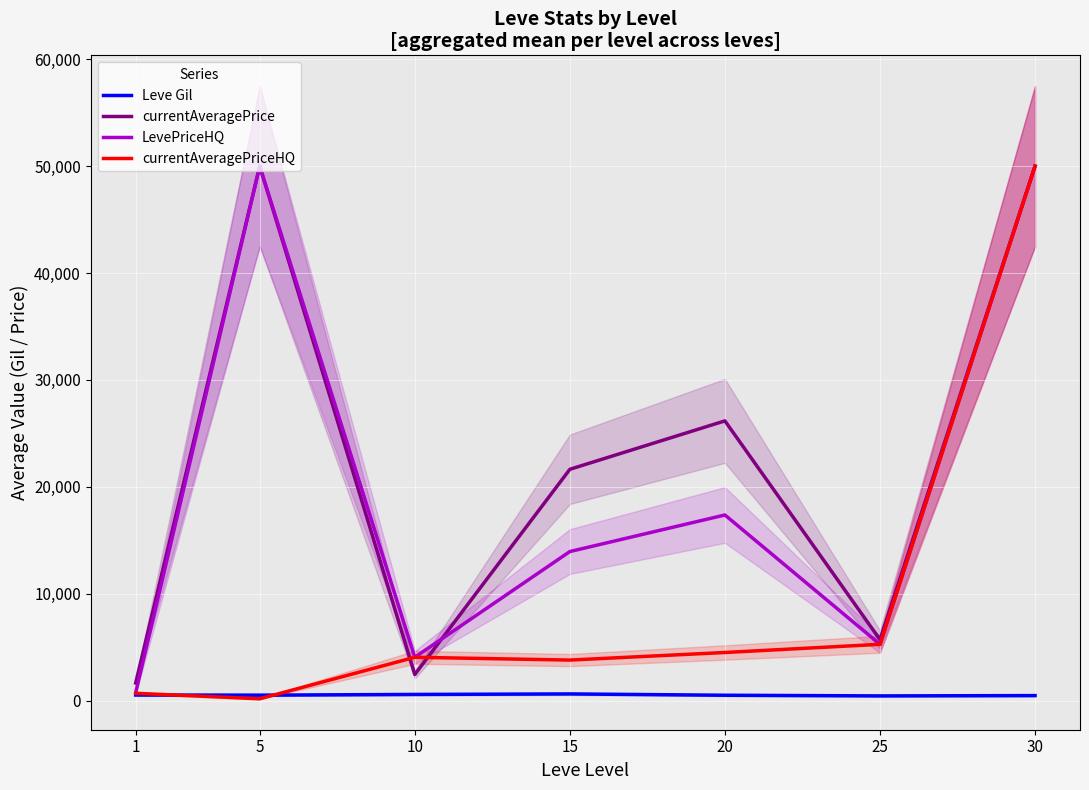

At which category does Leve Gil reach its first local valley?

5